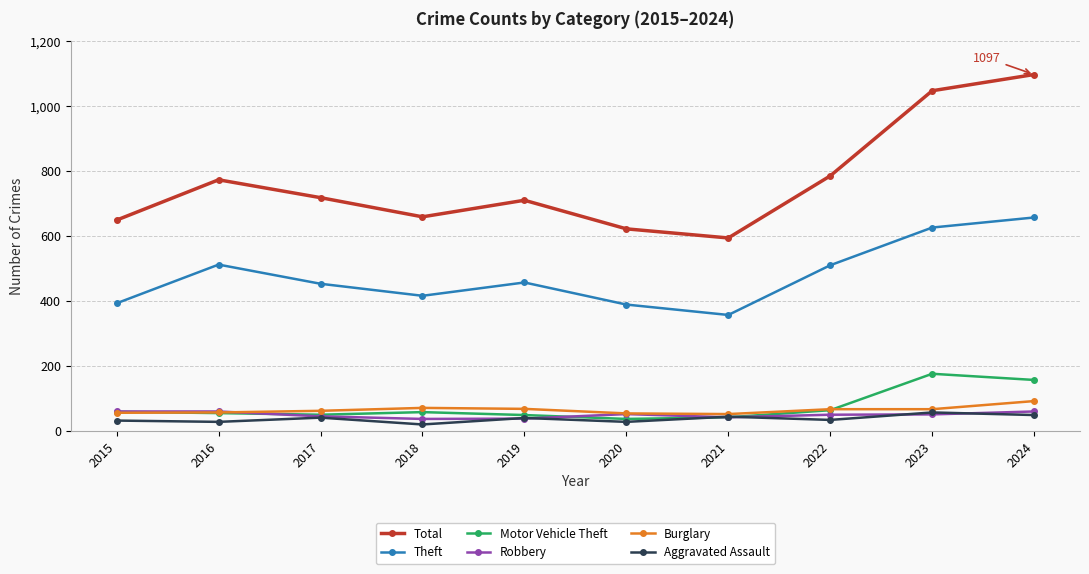

Count the number of categories in the chart.

10